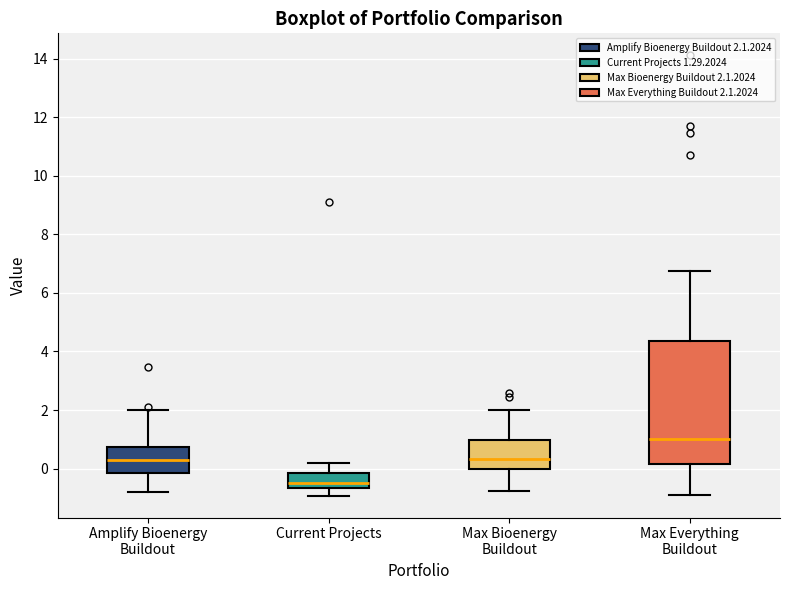

Reading left to right, read every box against the y-axis: the position of its median line, the range the box covers, and the ends of its whiskers. The values are not printed on the chart, so give them approximately, as read against the axis.

Amplify Bioenergy Buildout: median 0.2, box -0.2 to 0.8, whiskers -0.8 to 2.0
Current Projects: median -0.6 (just above the box's lower edge), box -0.6 to -0.2, whiskers -1.0 to 0.2
Max Bioenergy Buildout: median 0.4, box 0.0 to 1.0, whiskers -0.8 to 2.0
Max Everything Buildout: median 1.0, box 0.2 to 4.4, whiskers -1.0 to 6.8